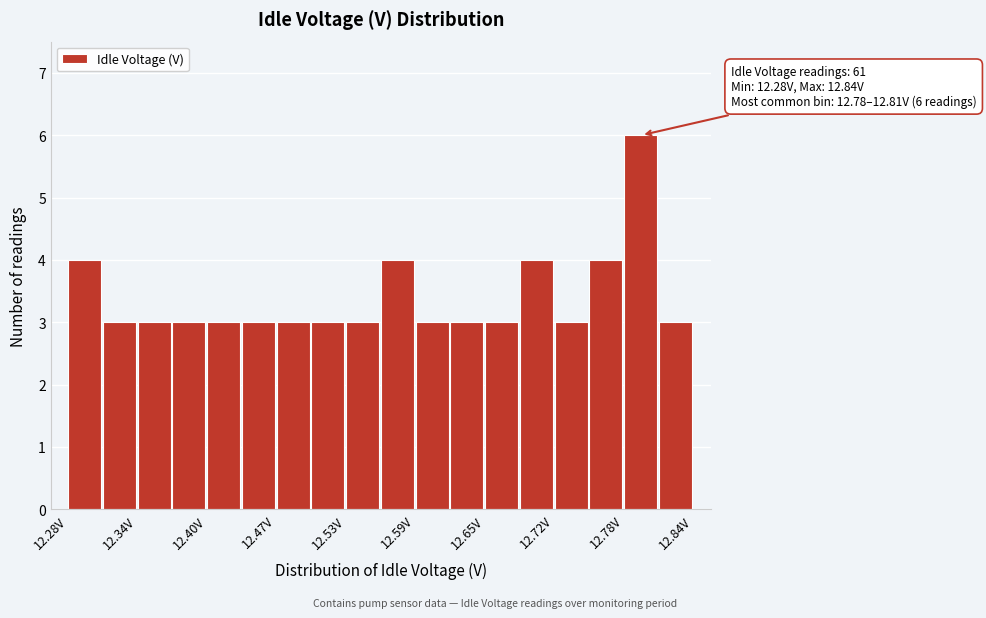

Around what value on the x-axis is the tallest bar? Give the approximate position of its centre, as read against the axis.

12.79